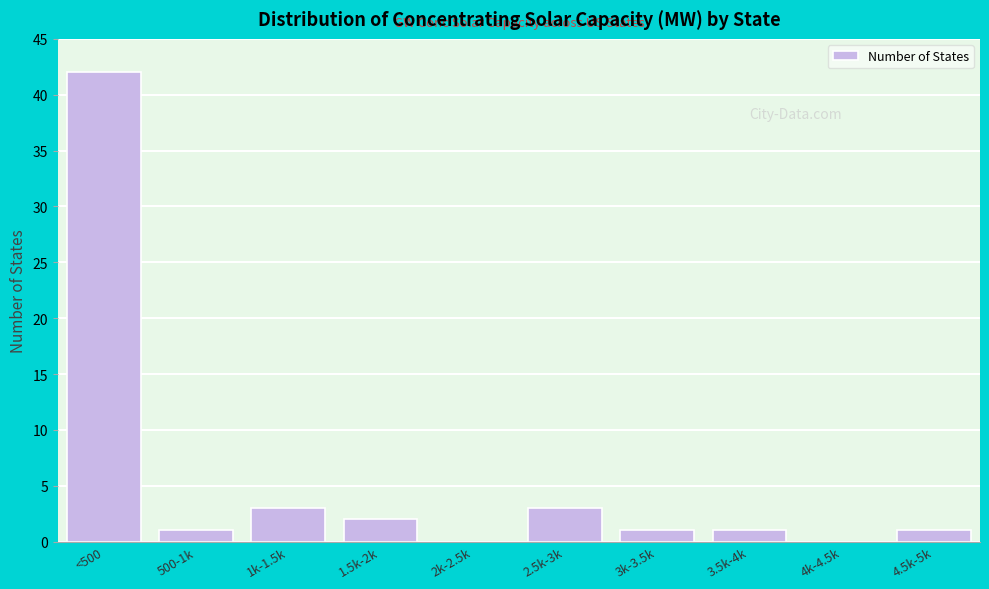

Reading right to left, what are all the values shown in this chart?

4.5k-5k=1	4k-4.5k=0	3.5k-4k=1	3k-3.5k=1	2.5k-3k=3	2k-2.5k=0	1.5k-2k=2	1k-1.5k=3	500-1k=1	<500=42